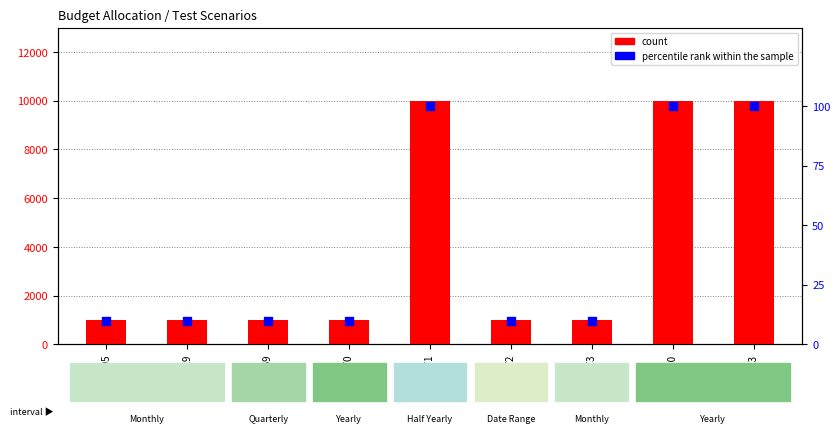

What are all the series names shown in the legend?

count, percentile rank within the sample